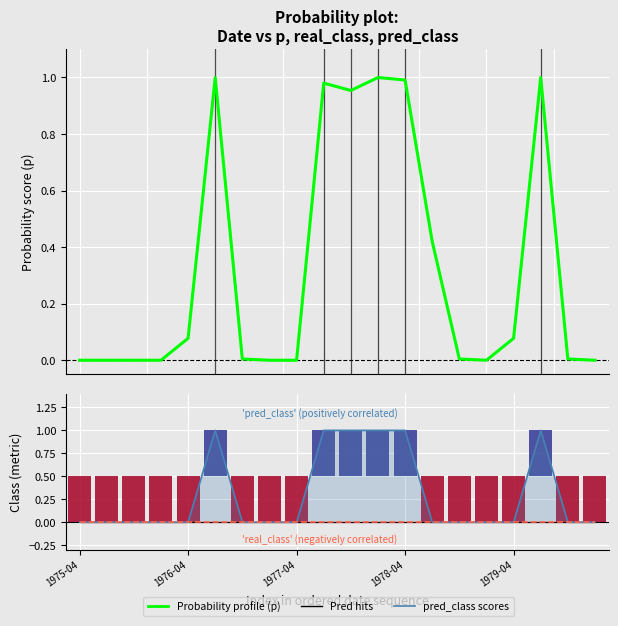

What position from the left is 1975-04?

1